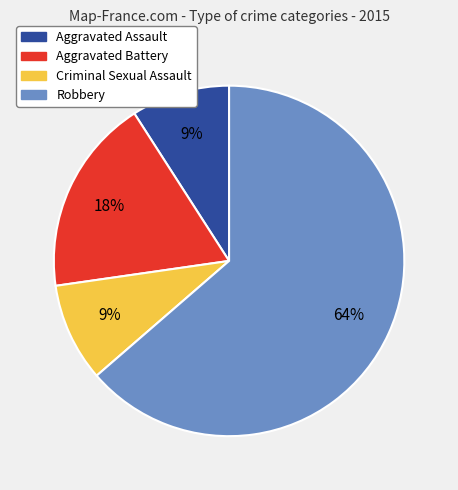

Do Robbery and Criminal Sexual Assault together represent more than half of the pie?

Yes